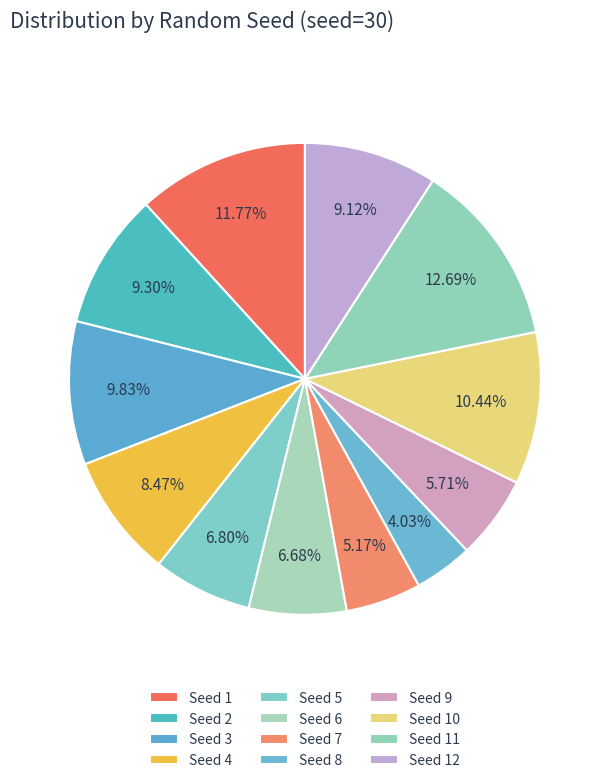

Count the number of slices in the pie.

12